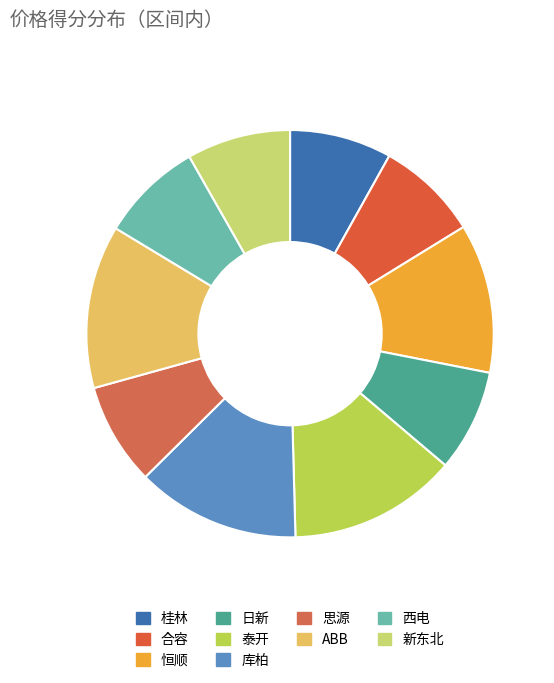

What percentage do 西电 and 恒顺 together represent?

20.0%